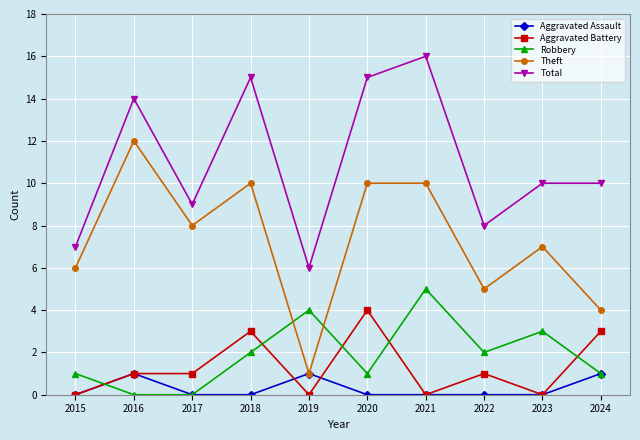

True or false: Total and Theft intersect in this chart.

False